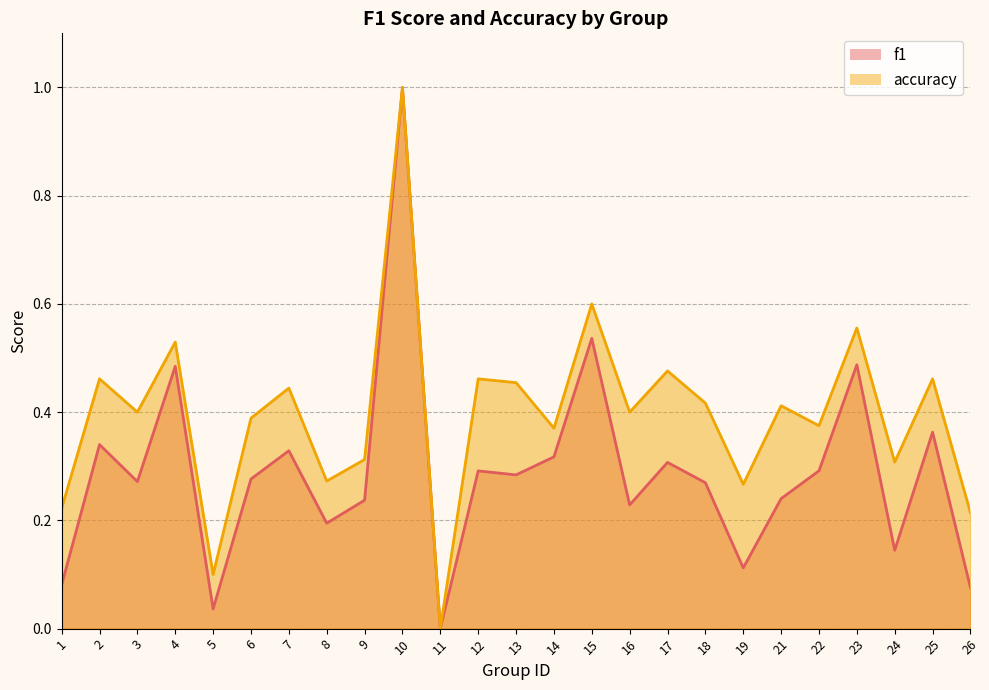

What is the difference between the maximum and minimum values in the f1 series?

1.0